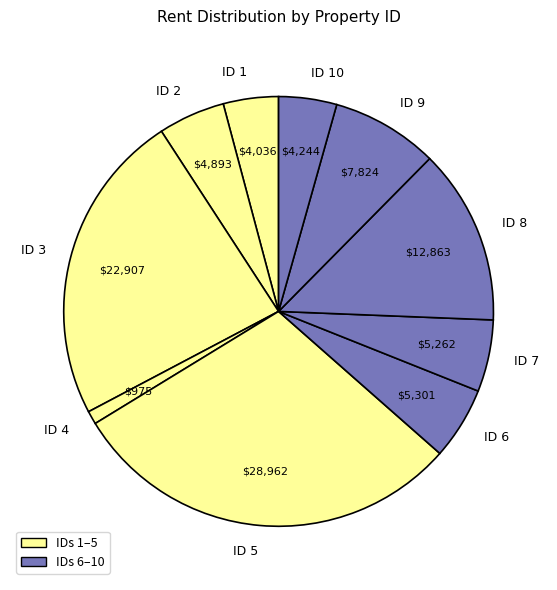

Is it true that ID 3 is 11% of the pie?

False